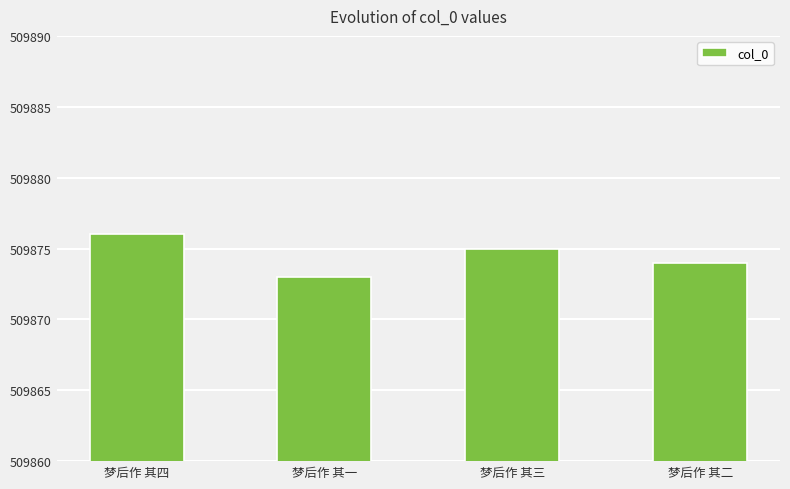

List the labels in order of value, smallest first.

梦后作 其一, 梦后作 其二, 梦后作 其三, 梦后作 其四